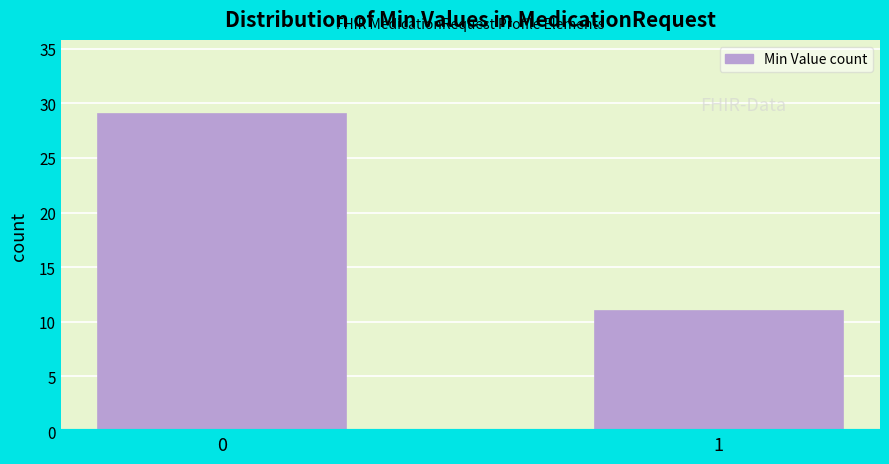

Reading left to right, what are all the values shown in this chart?

0=29	1=11